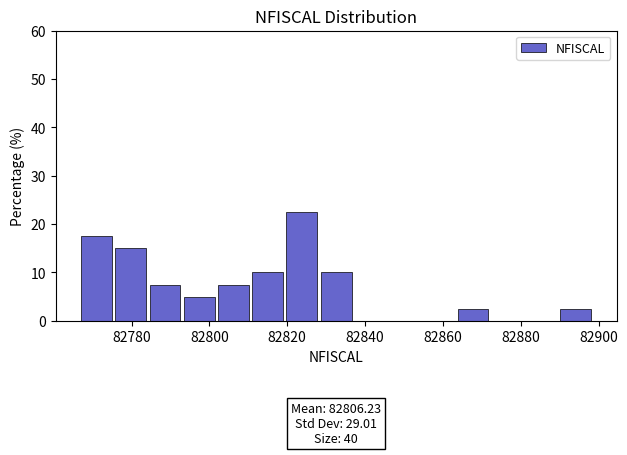

Over which range of the x-axis is the bar tallest?

82819.8 to 82828.6